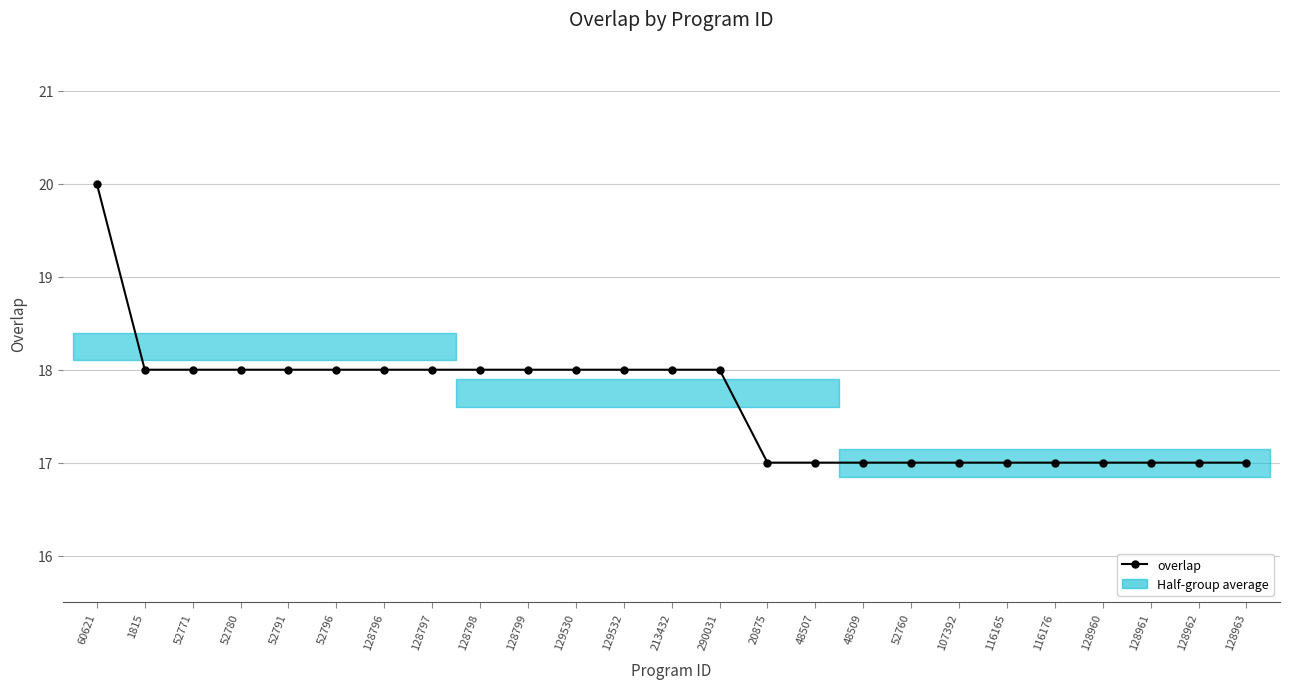

Reading right to left, transcribe all the data shown in this chart.

128963=17	128962=17	128961=17	128960=17	116176=17	116165=17	107392=17	52760=17	48509=17	48507=17	20875=17	290031=18	213432=18	129532=18	129530=18	128799=18	128798=18	128797=18	128796=18	52796=18	52791=18	52780=18	52771=18	1815=18	60621=20